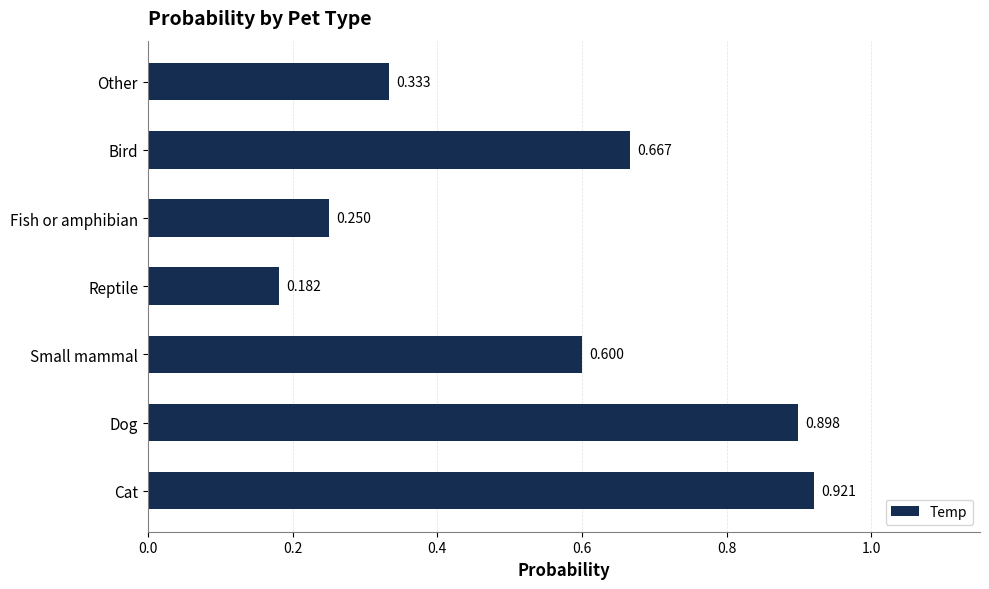

Where is the data nearest to the value 0?

Reptile